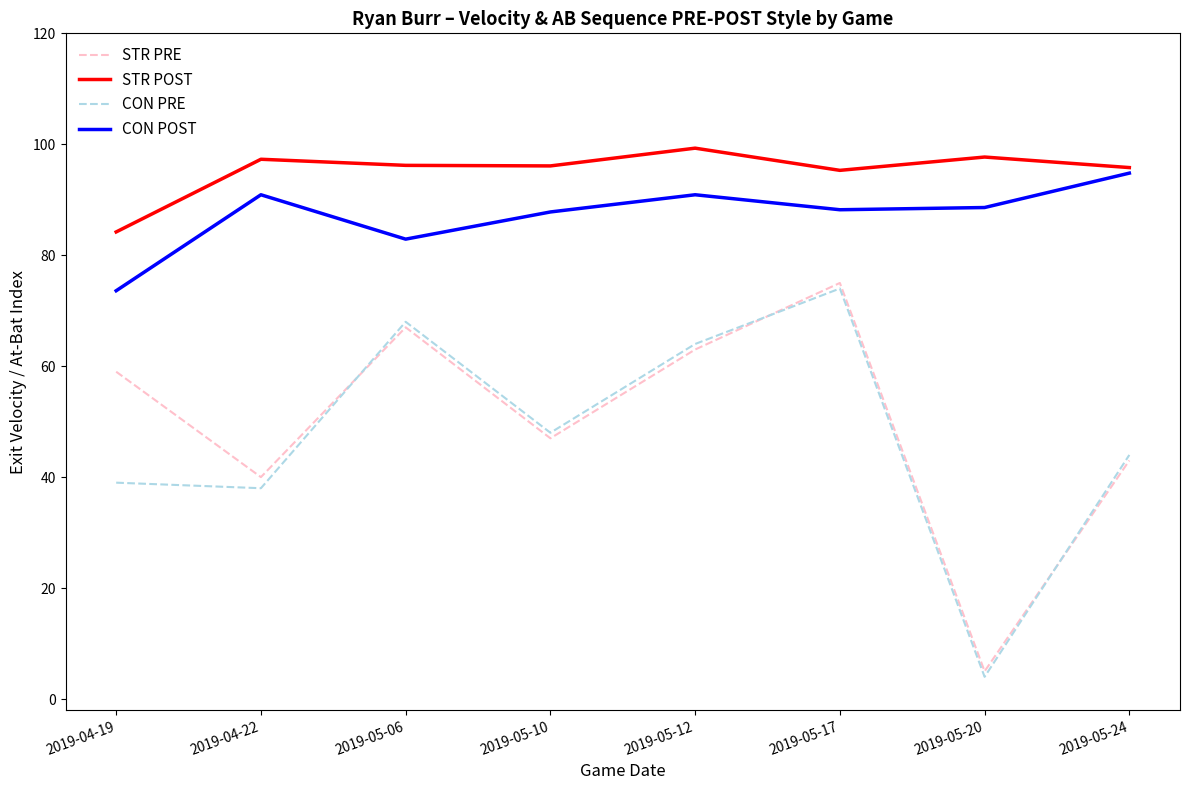

What is the difference between the highest and lowest values at 2019-05-24?

52.8